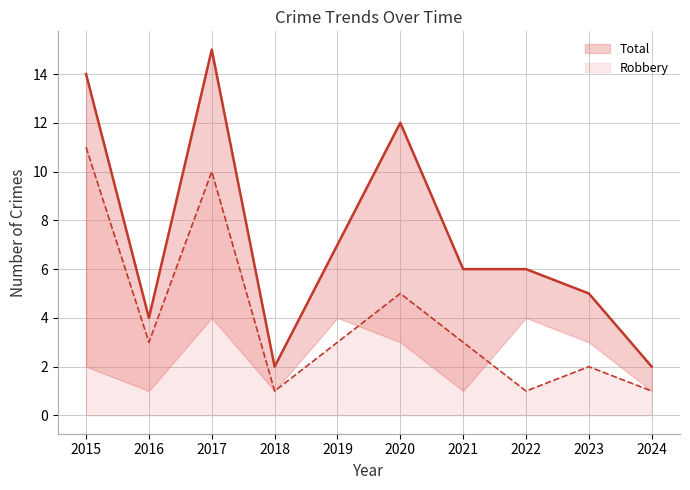

The value of Robbery at 2022 is 1. True or false?

True